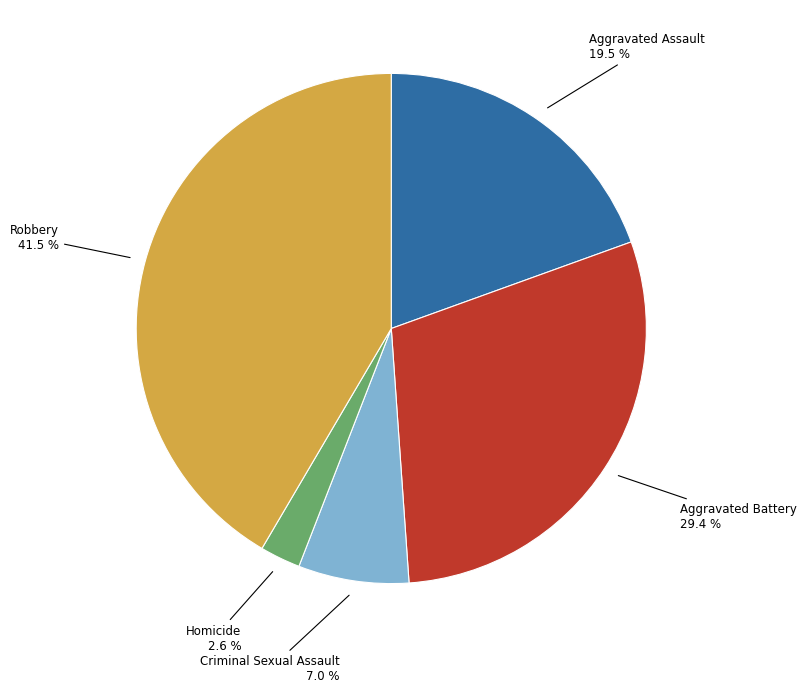

Count the number of slices in the pie.

5